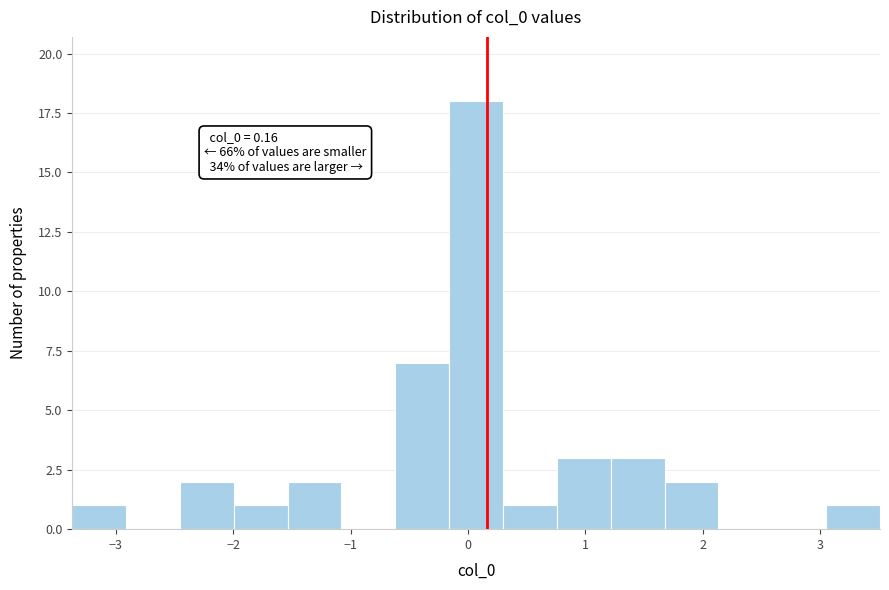

Over which range of the x-axis is the bar tallest?

-0.2 to 0.3